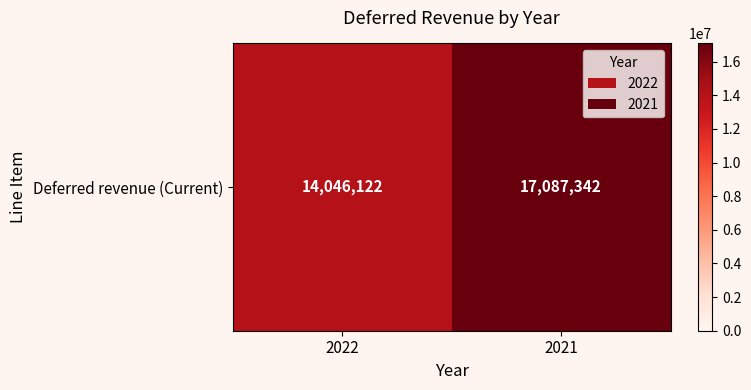

List the labels in order of value, largest first.

2021, 2022